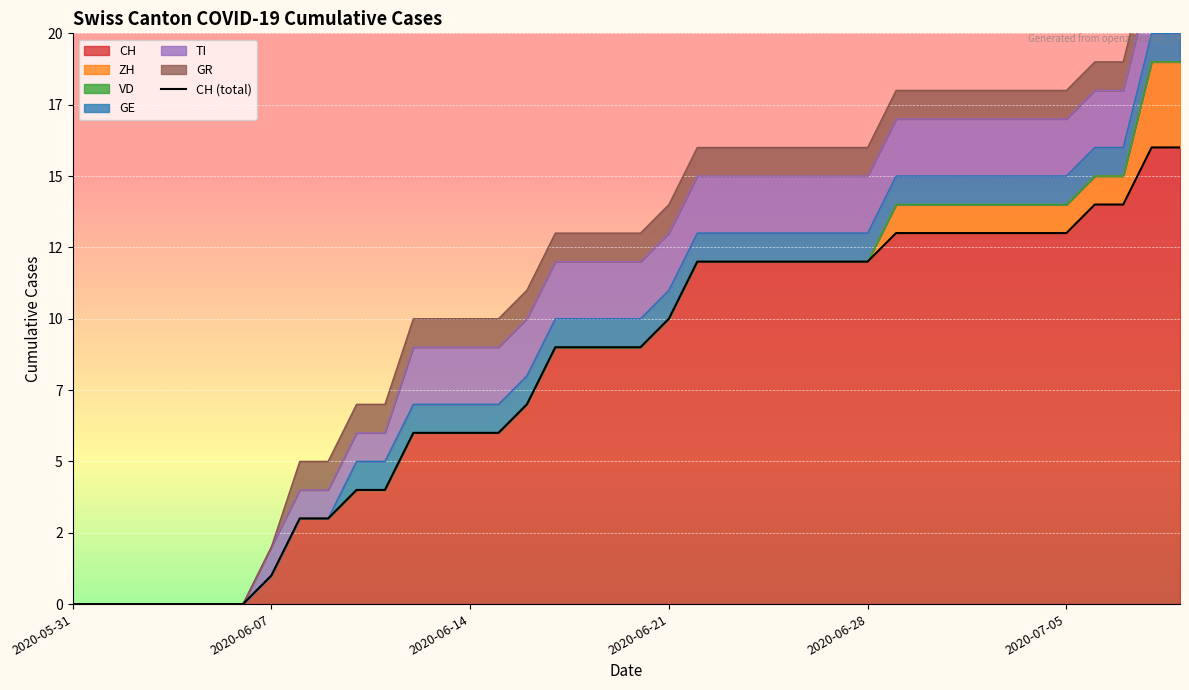

Which label corresponds to the smallest value in the chart?

2020-05-31